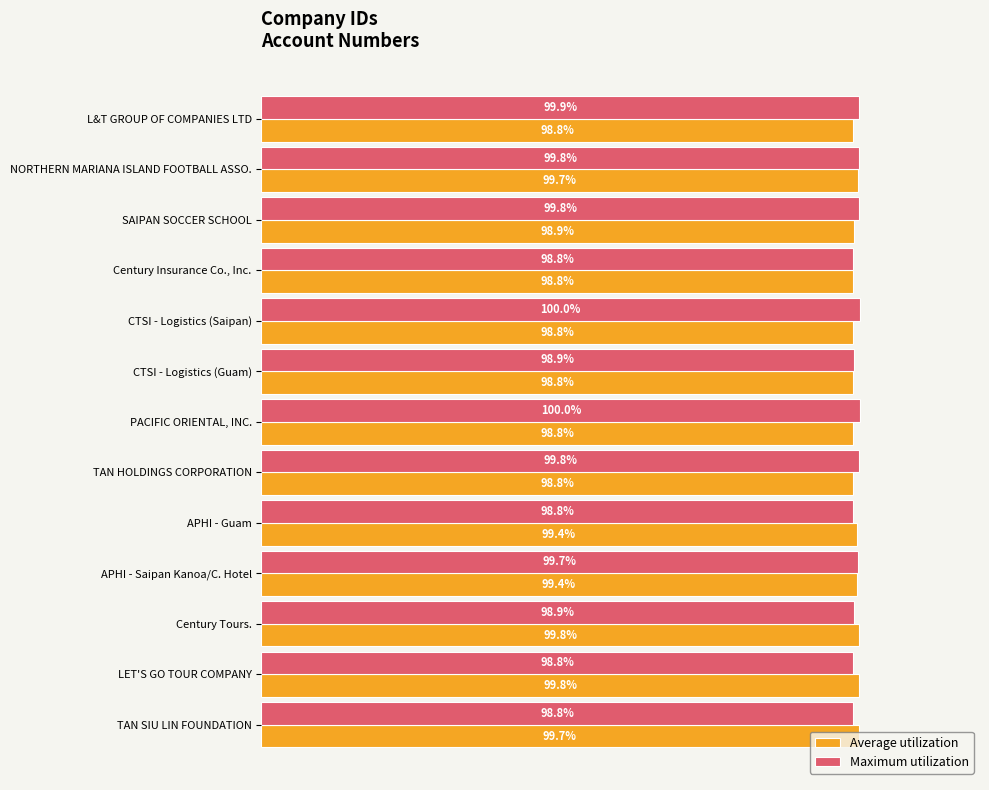

Which series changed the most between LET'S GO TOUR COMPANY and TAN SIU LIN FOUNDATION?

Average utilization